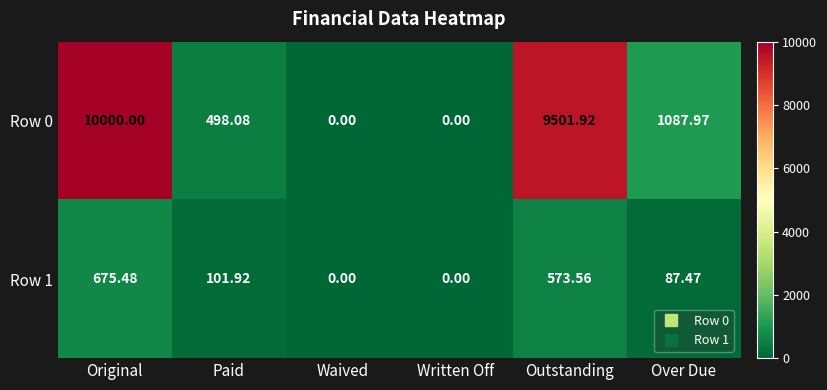

What is the difference between the highest and lowest values at Outstanding?

8928.4